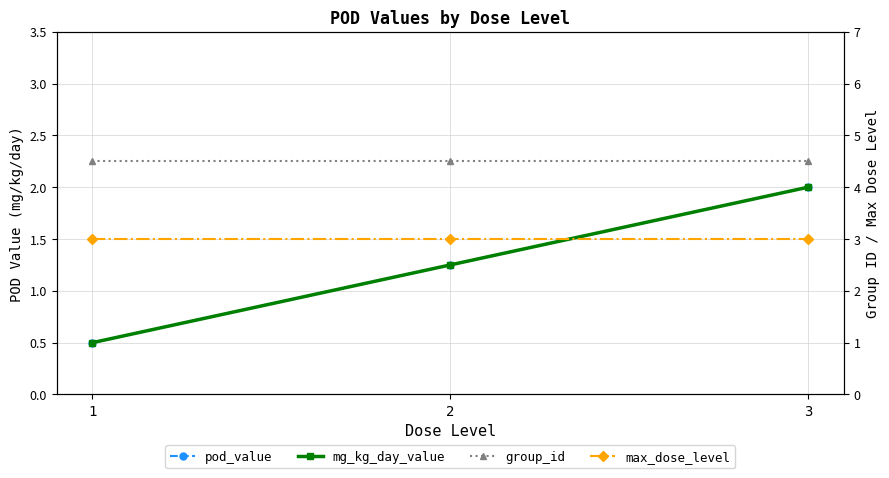

What is the average value of the pod_value series?

1.2